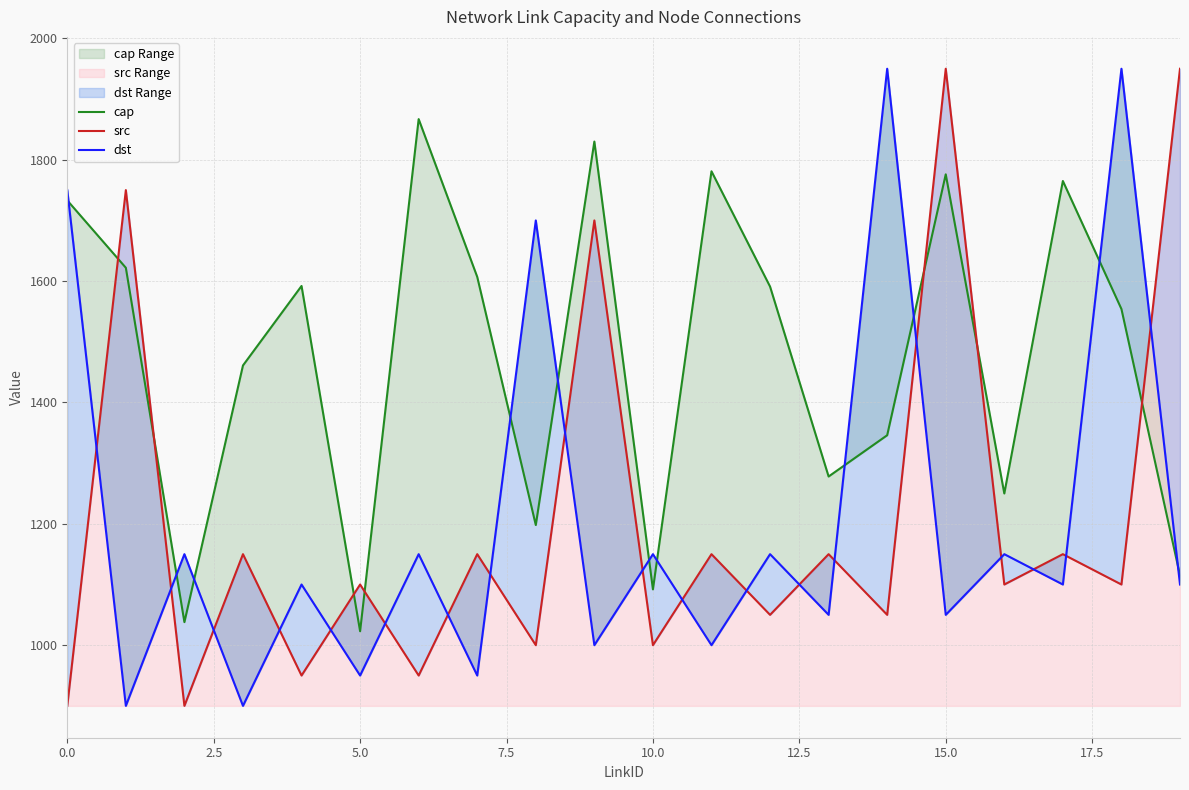

What is the total value across all series at 14?

4346